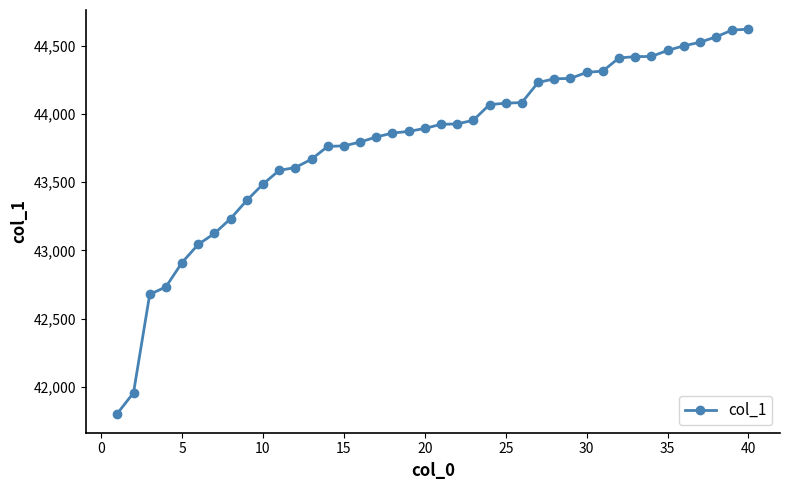

What is the maximum value shown in the chart?

44623